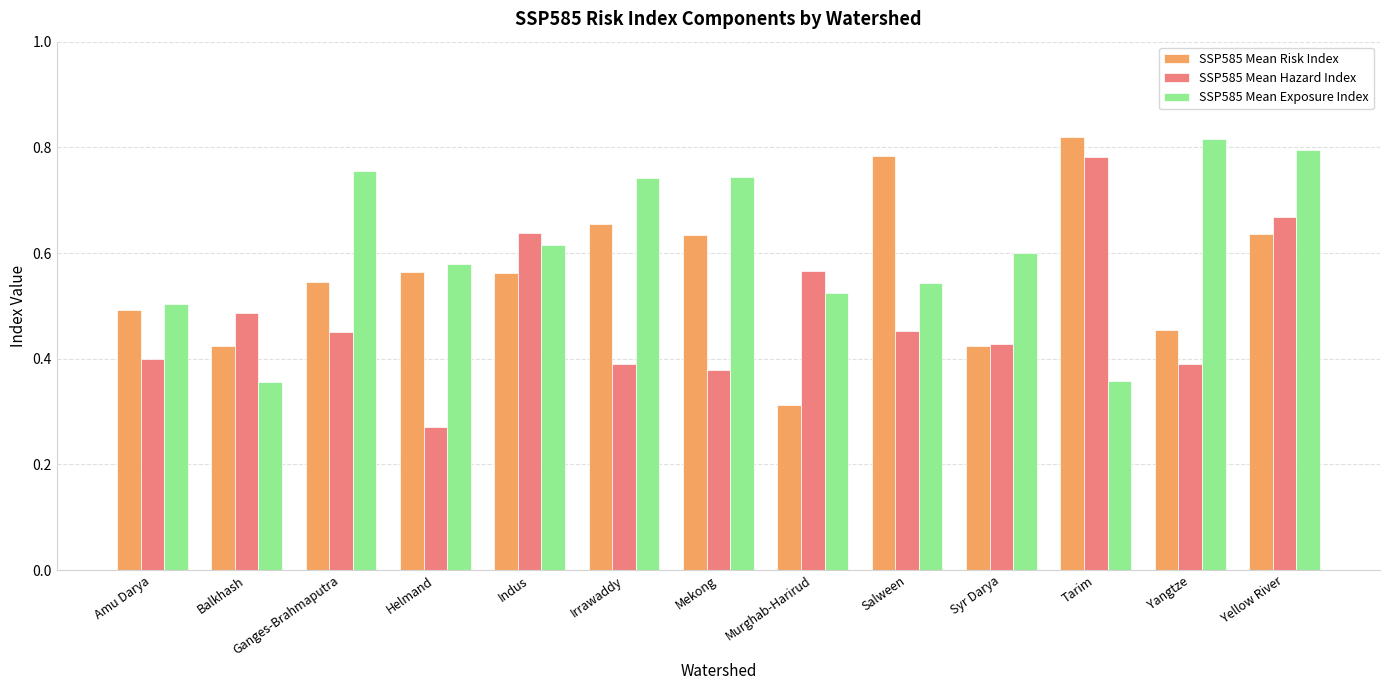

Between Balkhash and Syr Darya, which series saw the biggest shift?

SSP585 Mean Exposure Index